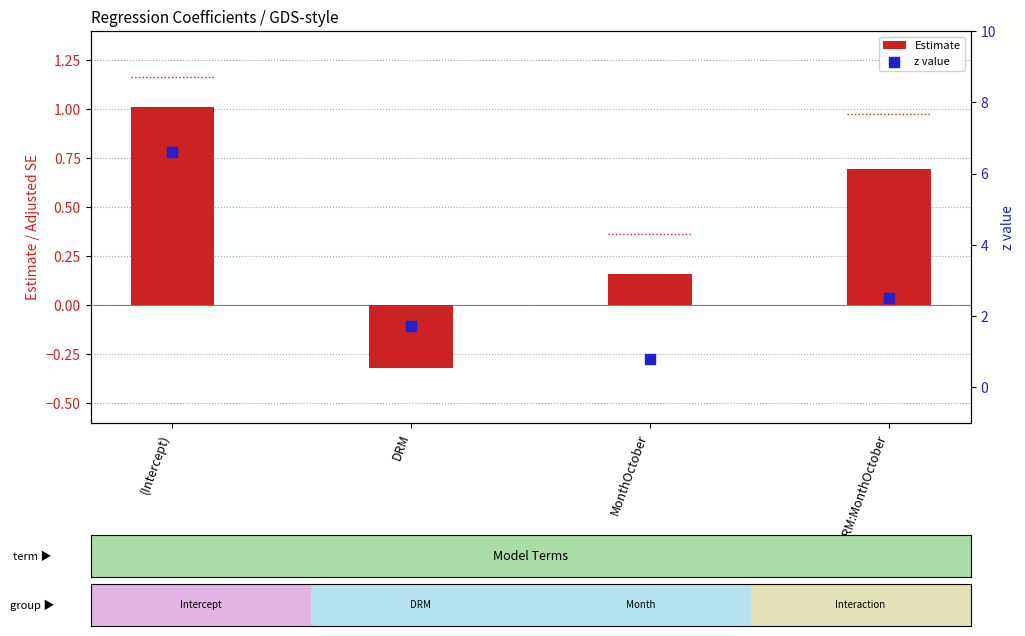

Which series has the widest spread of Y values?

z value